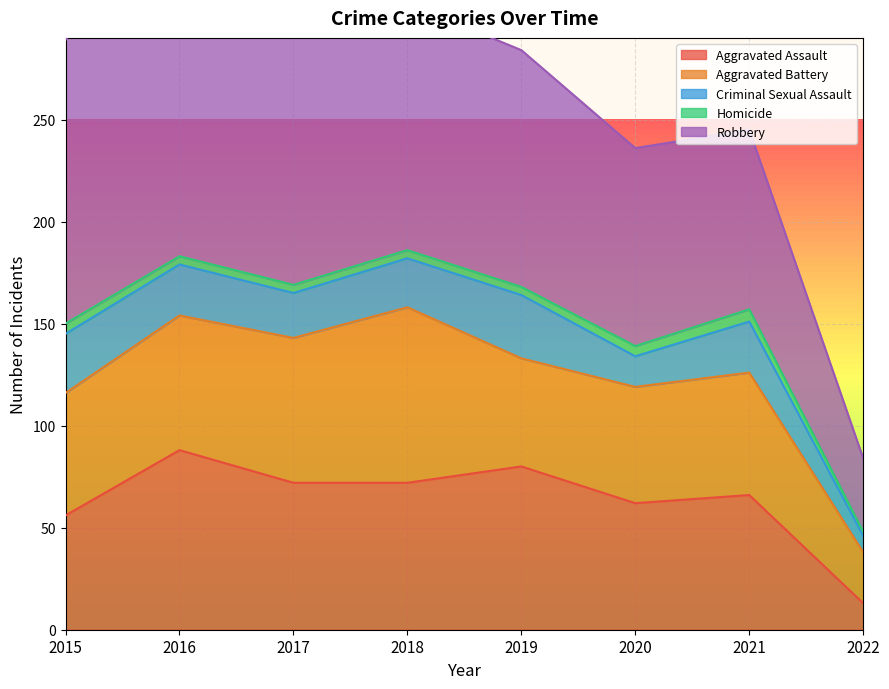

At which category is the sum across all series the highest?

2017